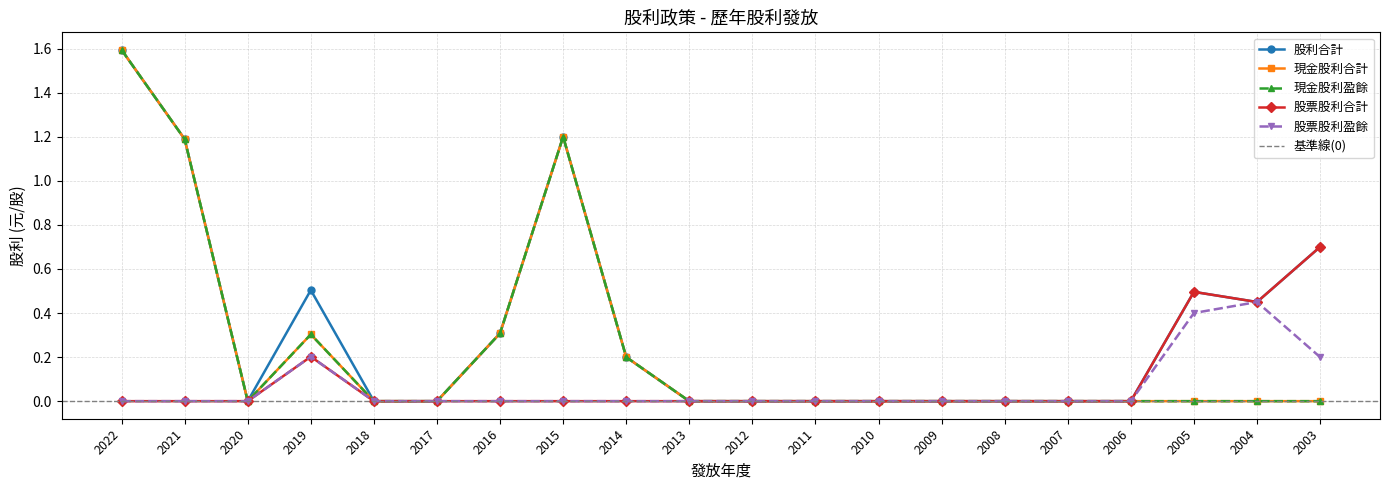

How many lines are shown in the chart?

5